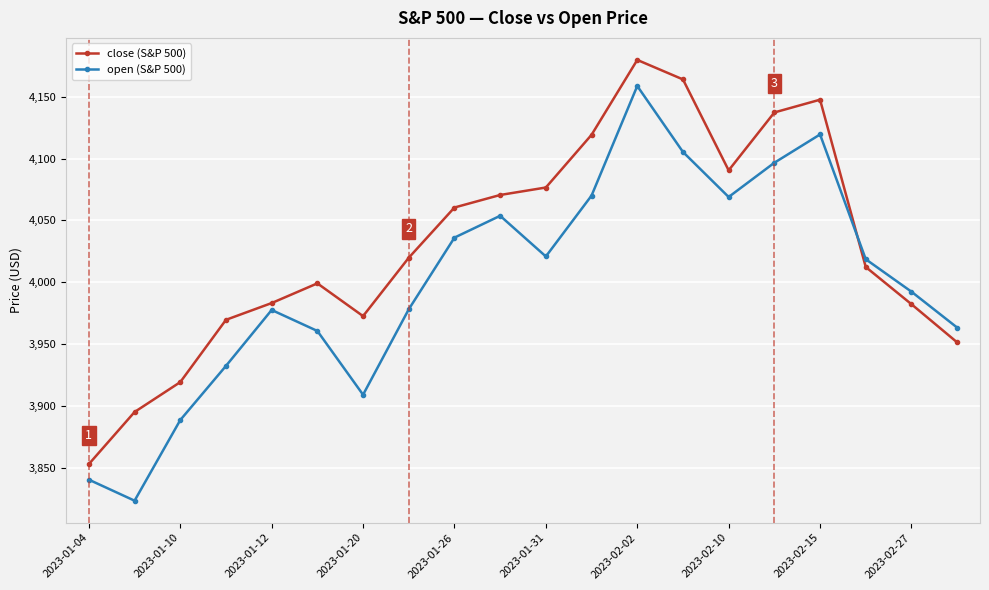

Rank the series by their average value, from highest to lowest.

close (S&P 500), open (S&P 500)